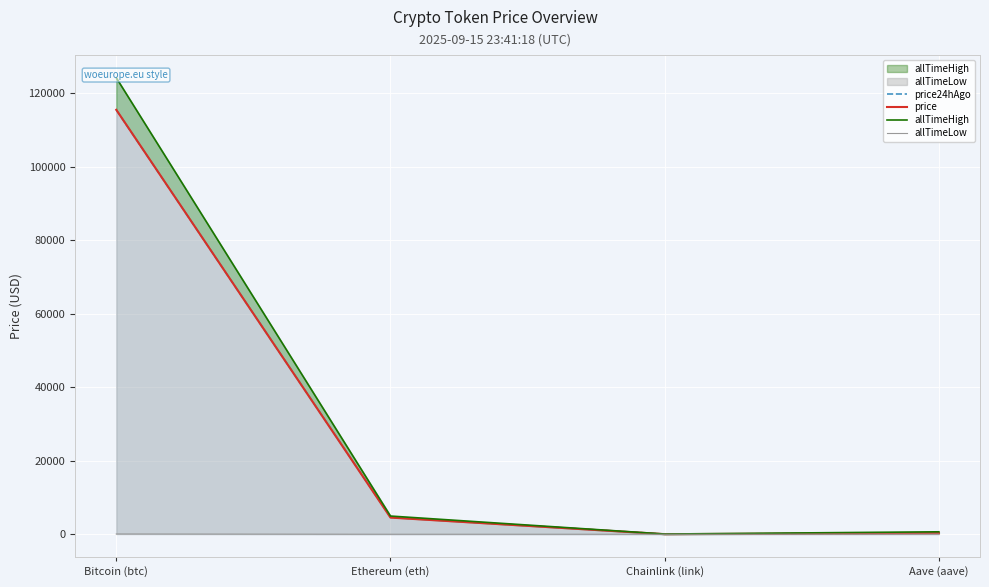

What is the label of the 1st point from the right?

Aave (aave)